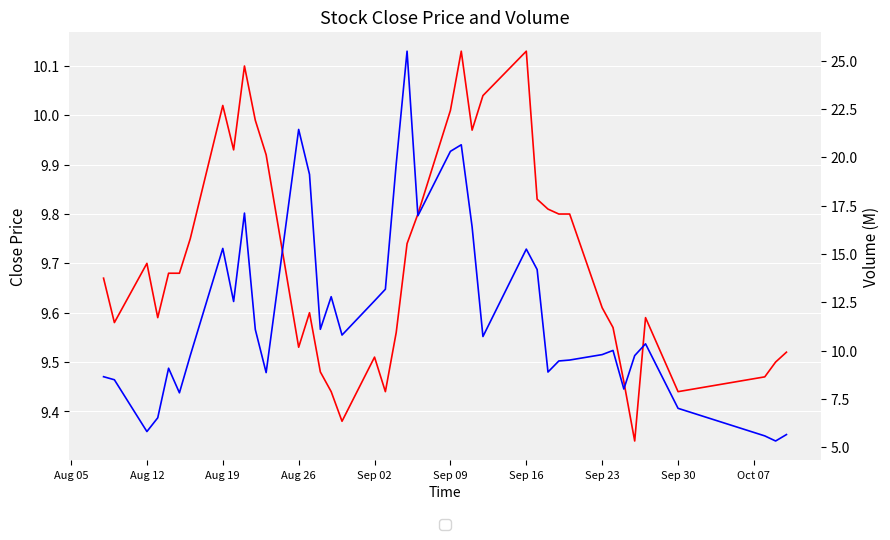

Reading right to left, what are all the values shown in this chart?

close: 9.5	9.5	9.5	9.4	9.6	9.3	9.5	9.6	9.6	9.8	9.8	9.8	9.8	10.1	10.0	10.0	10.1	10.0	9.8	9.7	9.6	9.4	9.5	9.4	9.4	9.5	9.6	9.5	9.9	10.0	10.1	9.9	10.0	9.8	9.7	9.7	9.6	9.7	9.6	9.7
volume (M): 5.7	5.3	5.6	7.0	10.4	9.7	8.0	10.0	9.8	9.5	9.5	8.9	14.2	15.3	10.7	16.4	20.6	20.3	17.0	25.5	19.7	13.2	12.6	10.8	12.8	11.1	19.1	21.4	8.9	11.1	17.1	12.5	15.3	9.7	7.8	9.1	6.5	5.8	8.5	8.7